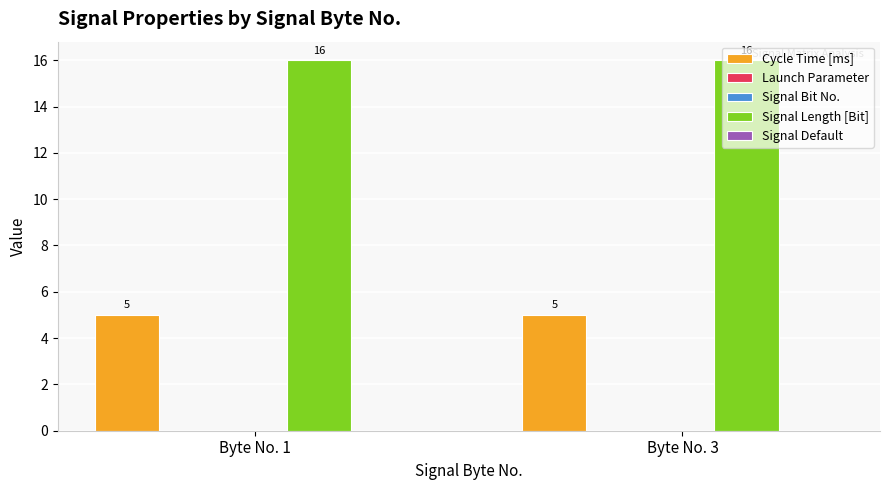

Is the value of Launch Parameter at Byte No. 3 greater than the value of Signal Default at Byte No. 3?

No